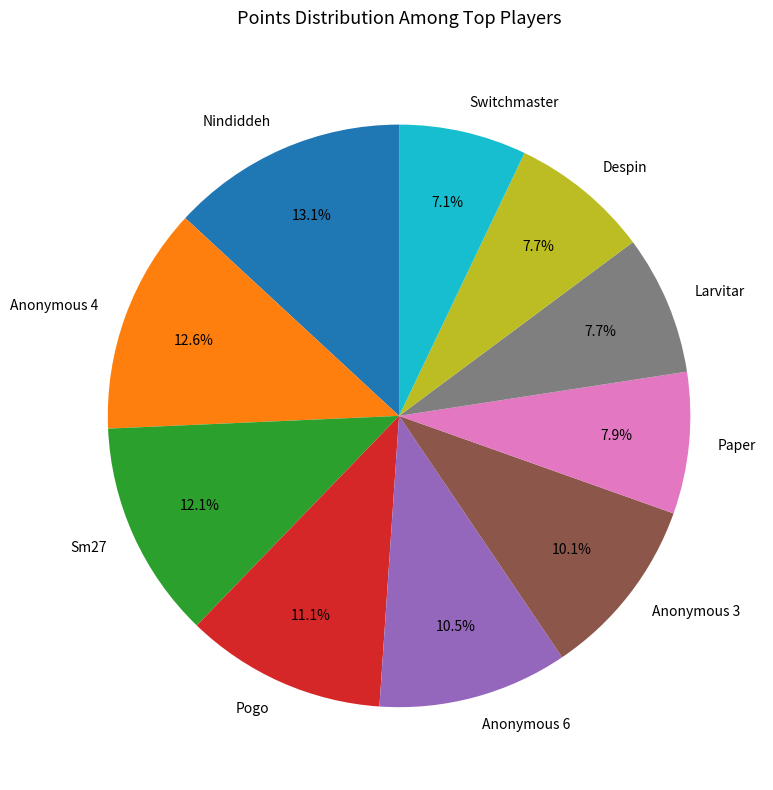

Is there any slice that represents more than half of the pie?

No